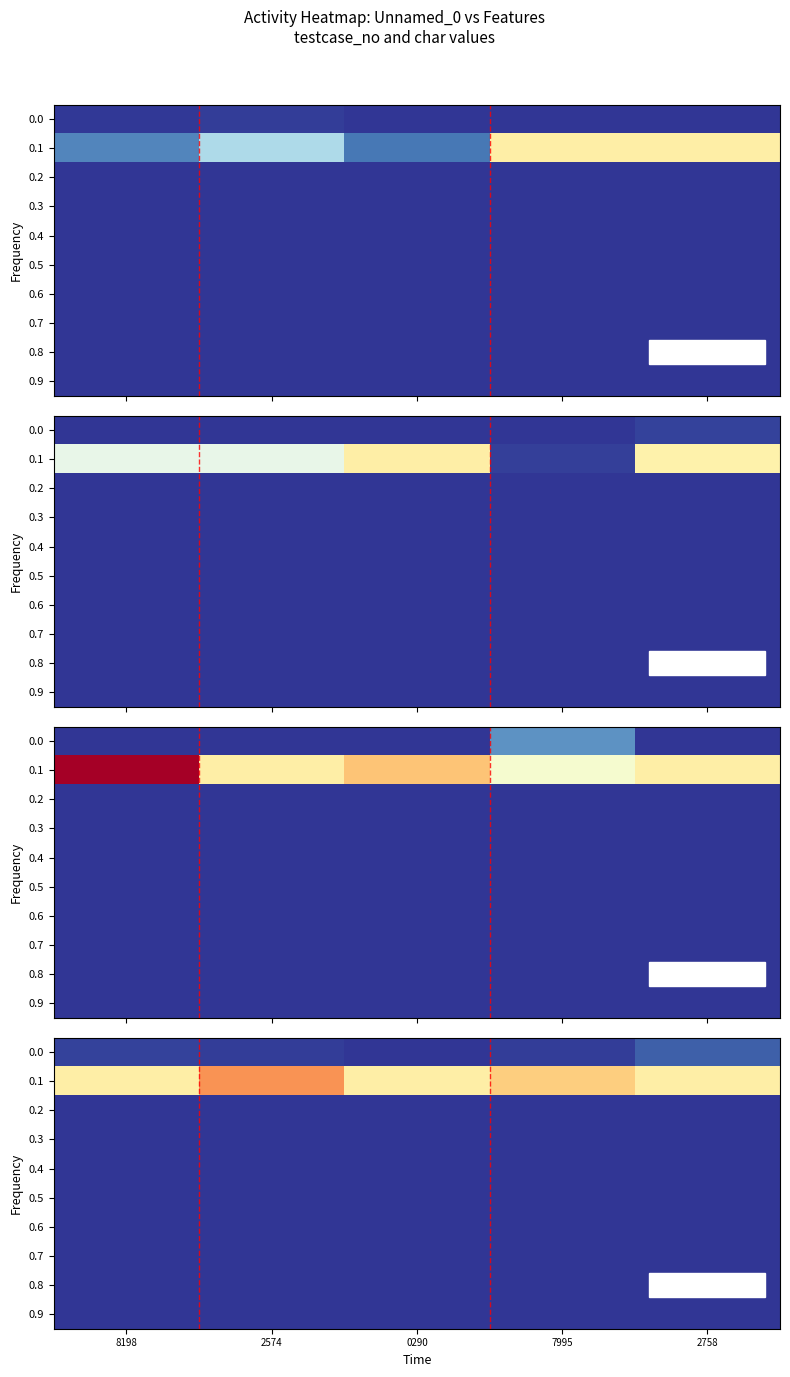

The value of 0.8 at 0290 is 13. True or false?

False